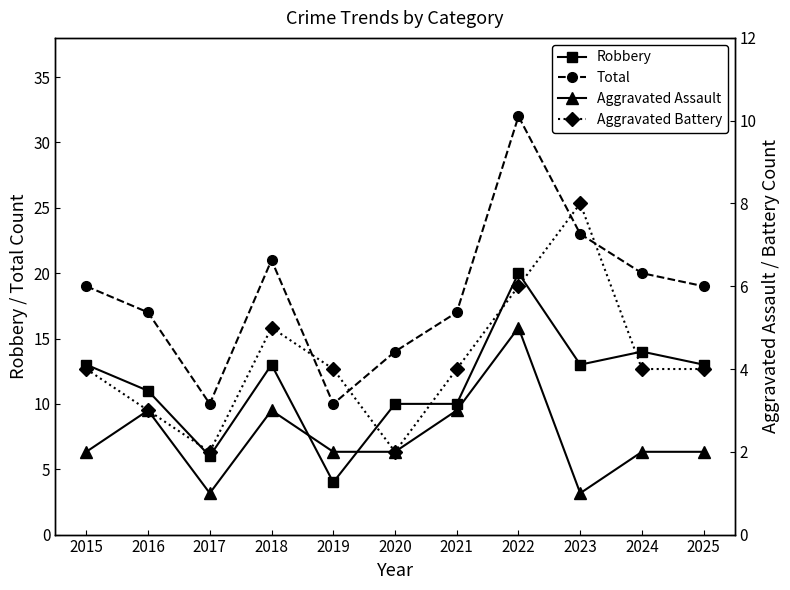

List the series in order of their peak value, lowest first.

Aggravated Assault, Aggravated Battery, Robbery, Total